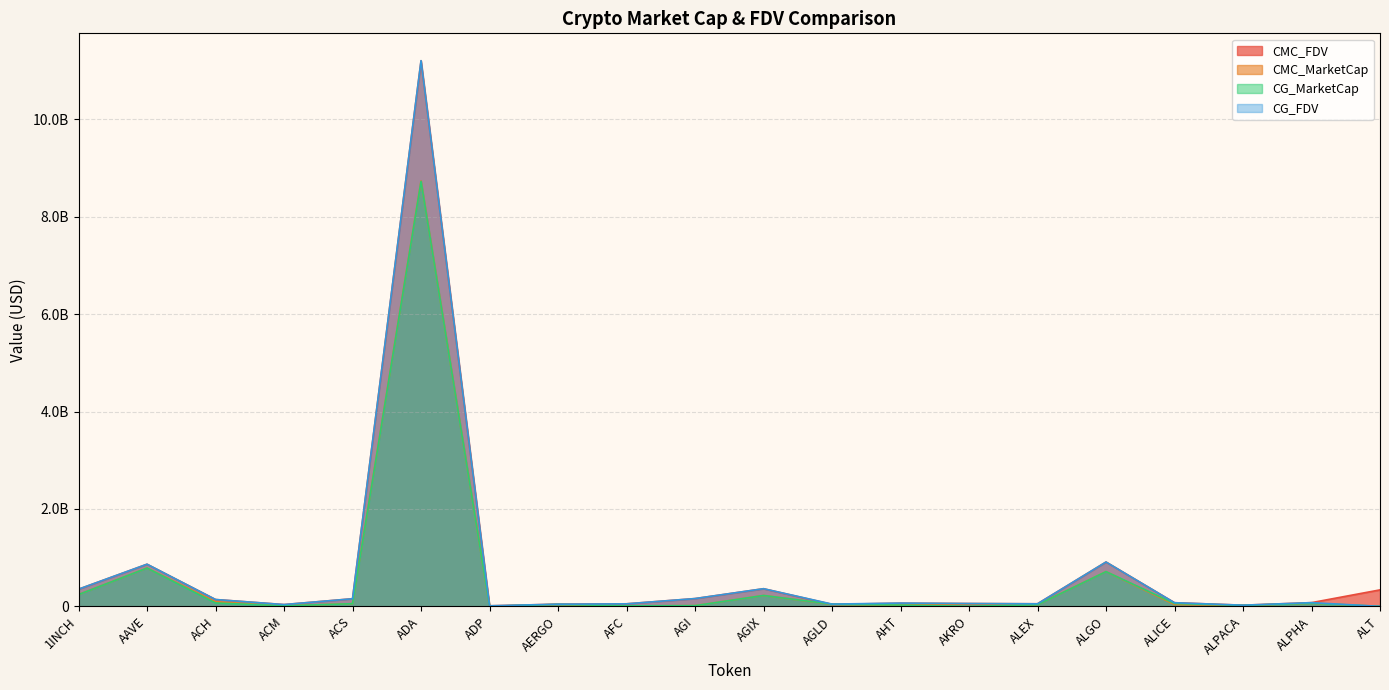

How many values in CMC_MarketCap are above zero?

19